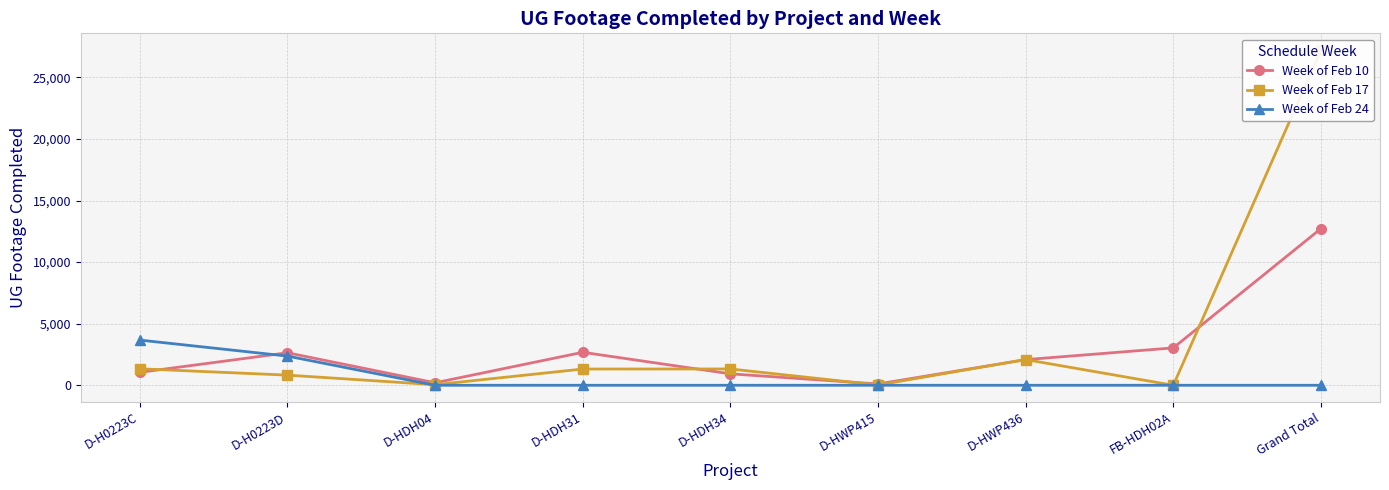

What is the maximum value for Week of Feb 17?

27211